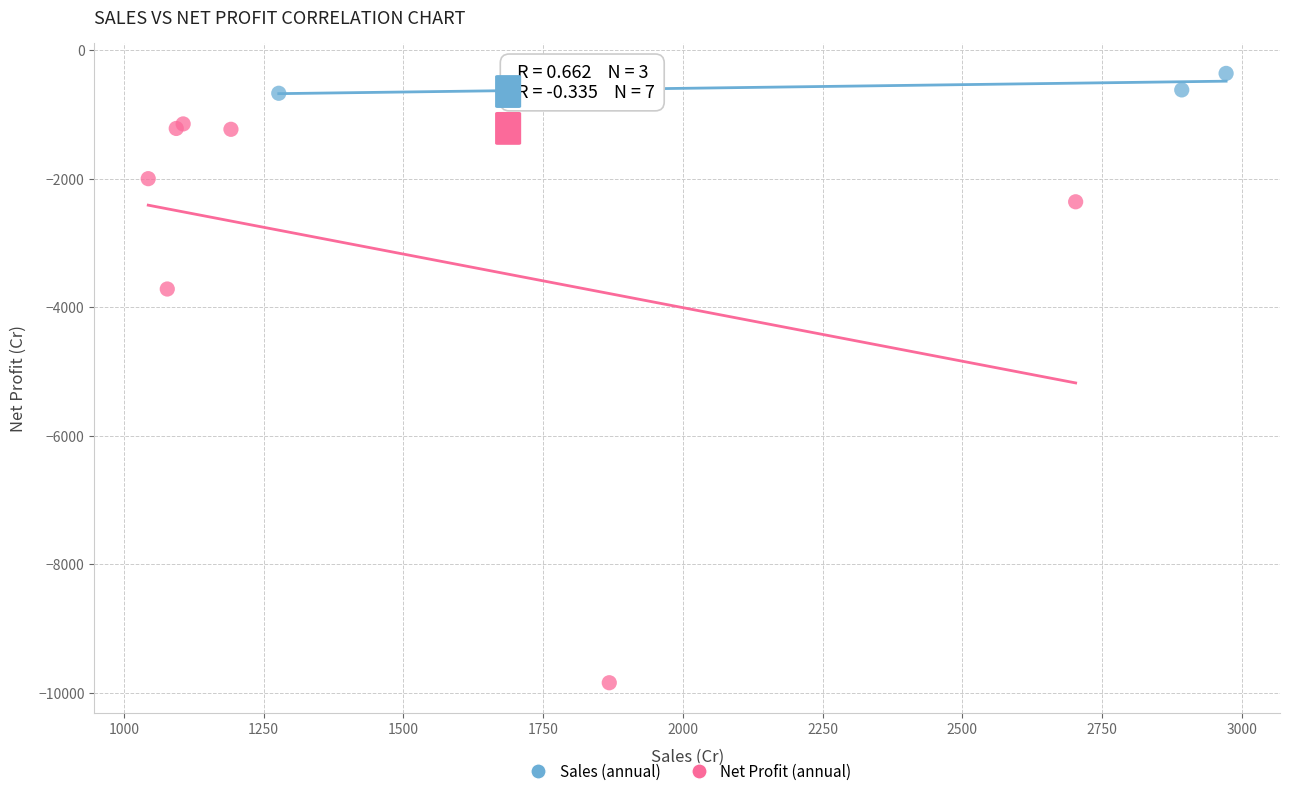

Which series has the widest spread of Y values?

Net Profit (annual)